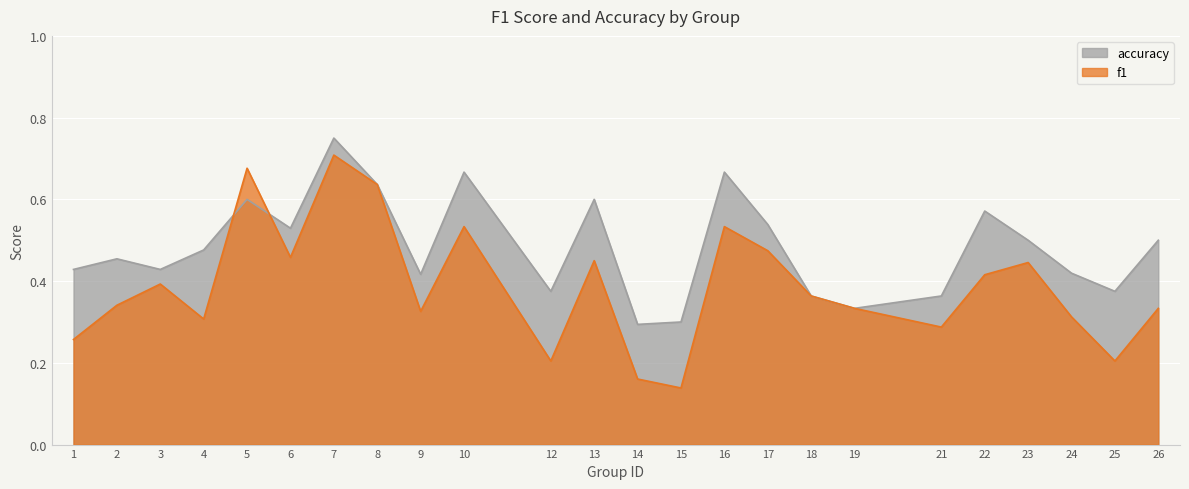

Which series changed the most between 6 and 21?

f1